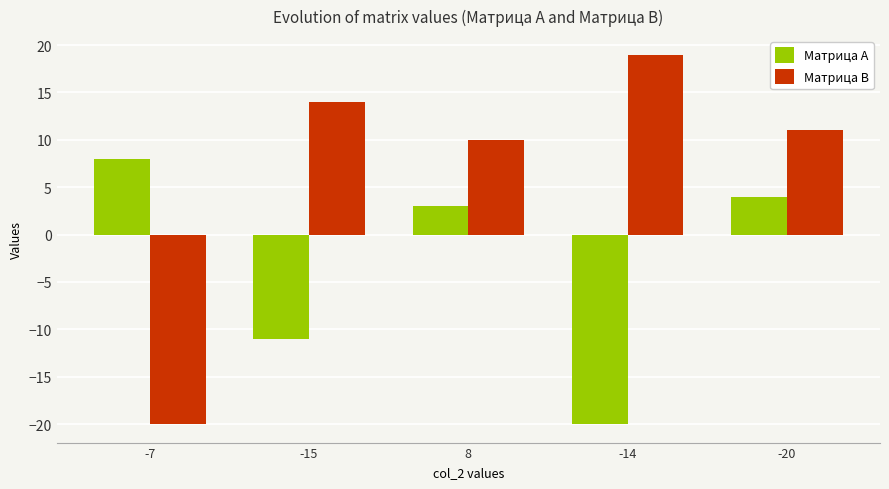

At -14, list the series in order from largest to smallest.

Матрица B, Матрица A